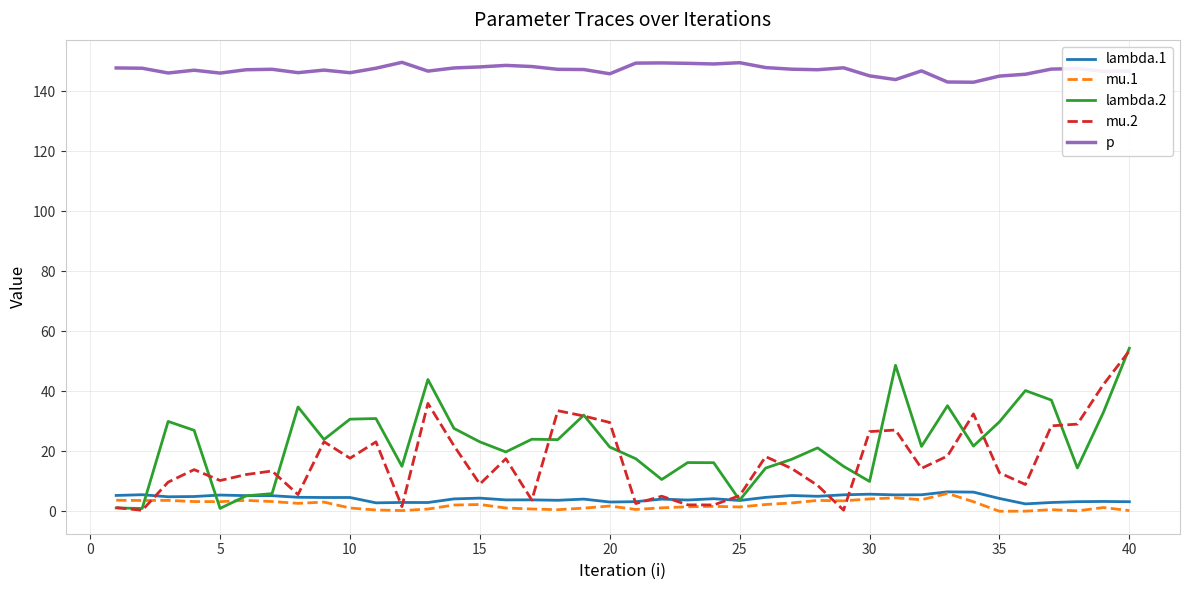

Which series has the largest total across all categories?

p